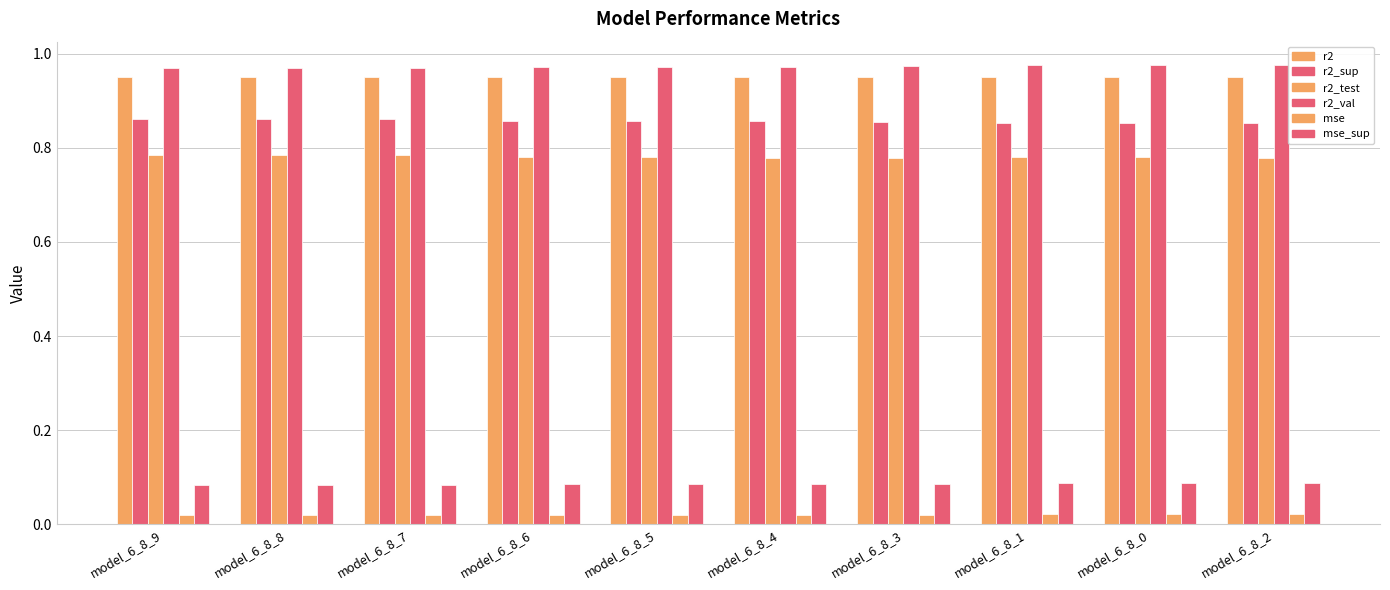

Is the value of r2_sup at model_6_8_7 greater than the value of r2_test at model_6_8_2?

Yes